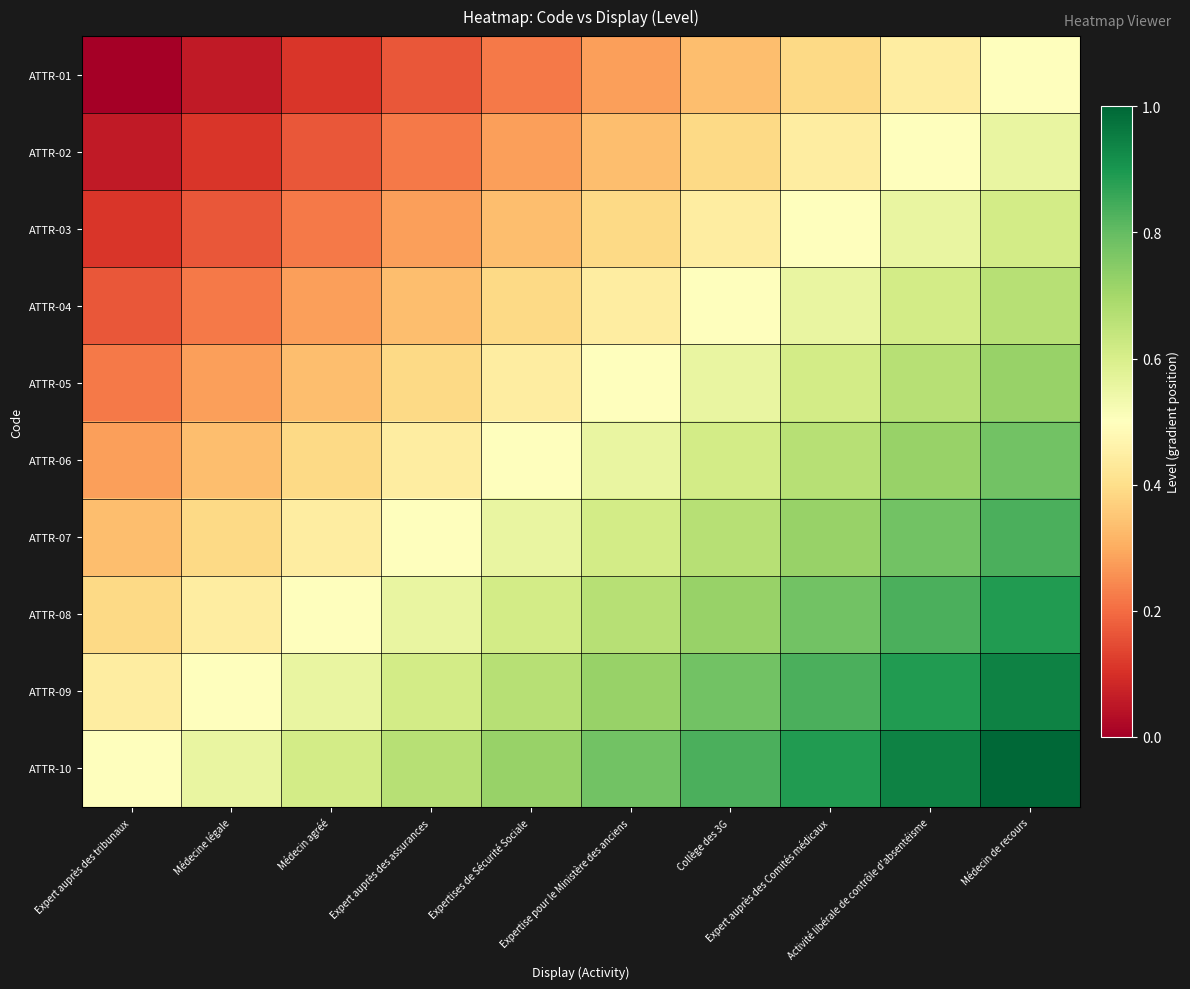

Reading left to right, transcribe all the data shown in this chart.

ATTR-01: Expert auprès des tribunaux=0.0	Médecine légale=0.1	Médecin agréé=0.1	Expert auprès des assurances=0.2	Expertises de Sécurité Sociale=0.2	Expertise pour le Ministère des anciens=0.3	Collège des 3G=0.3	Expert auprès des Comités médicaux=0.4	Activité libérale de contrôle d'absentéisme=0.4	Médecin de recours=0.5
ATTR-02: Expert auprès des tribunaux=0.1	Médecine légale=0.1	Médecin agréé=0.2	Expert auprès des assurances=0.2	Expertises de Sécurité Sociale=0.3	Expertise pour le Ministère des anciens=0.3	Collège des 3G=0.4	Expert auprès des Comités médicaux=0.4	Activité libérale de contrôle d'absentéisme=0.5	Médecin de recours=0.6
ATTR-03: Expert auprès des tribunaux=0.1	Médecine légale=0.2	Médecin agréé=0.2	Expert auprès des assurances=0.3	Expertises de Sécurité Sociale=0.3	Expertise pour le Ministère des anciens=0.4	Collège des 3G=0.4	Expert auprès des Comités médicaux=0.5	Activité libérale de contrôle d'absentéisme=0.6	Médecin de recours=0.6
ATTR-04: Expert auprès des tribunaux=0.2	Médecine légale=0.2	Médecin agréé=0.3	Expert auprès des assurances=0.3	Expertises de Sécurité Sociale=0.4	Expertise pour le Ministère des anciens=0.4	Collège des 3G=0.5	Expert auprès des Comités médicaux=0.6	Activité libérale de contrôle d'absentéisme=0.6	Médecin de recours=0.7
ATTR-05: Expert auprès des tribunaux=0.2	Médecine légale=0.3	Médecin agréé=0.3	Expert auprès des assurances=0.4	Expertises de Sécurité Sociale=0.4	Expertise pour le Ministère des anciens=0.5	Collège des 3G=0.6	Expert auprès des Comités médicaux=0.6	Activité libérale de contrôle d'absentéisme=0.7	Médecin de recours=0.7
ATTR-06: Expert auprès des tribunaux=0.3	Médecine légale=0.3	Médecin agréé=0.4	Expert auprès des assurances=0.4	Expertises de Sécurité Sociale=0.5	Expertise pour le Ministère des anciens=0.6	Collège des 3G=0.6	Expert auprès des Comités médicaux=0.7	Activité libérale de contrôle d'absentéisme=0.7	Médecin de recours=0.8
ATTR-07: Expert auprès des tribunaux=0.3	Médecine légale=0.4	Médecin agréé=0.4	Expert auprès des assurances=0.5	Expertises de Sécurité Sociale=0.6	Expertise pour le Ministère des anciens=0.6	Collège des 3G=0.7	Expert auprès des Comités médicaux=0.7	Activité libérale de contrôle d'absentéisme=0.8	Médecin de recours=0.8
ATTR-08: Expert auprès des tribunaux=0.4	Médecine légale=0.4	Médecin agréé=0.5	Expert auprès des assurances=0.6	Expertises de Sécurité Sociale=0.6	Expertise pour le Ministère des anciens=0.7	Collège des 3G=0.7	Expert auprès des Comités médicaux=0.8	Activité libérale de contrôle d'absentéisme=0.8	Médecin de recours=0.9
ATTR-09: Expert auprès des tribunaux=0.4	Médecine légale=0.5	Médecin agréé=0.6	Expert auprès des assurances=0.6	Expertises de Sécurité Sociale=0.7	Expertise pour le Ministère des anciens=0.7	Collège des 3G=0.8	Expert auprès des Comités médicaux=0.8	Activité libérale de contrôle d'absentéisme=0.9	Médecin de recours=0.9
ATTR-10: Expert auprès des tribunaux=0.5	Médecine légale=0.6	Médecin agréé=0.6	Expert auprès des assurances=0.7	Expertises de Sécurité Sociale=0.7	Expertise pour le Ministère des anciens=0.8	Collège des 3G=0.8	Expert auprès des Comités médicaux=0.9	Activité libérale de contrôle d'absentéisme=0.9	Médecin de recours=1.0